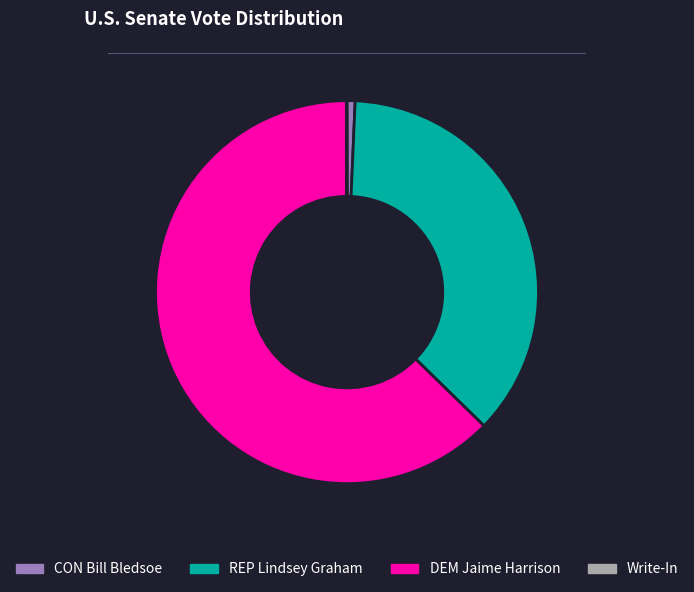

Between DEM Jaime Harrison and REP Lindsey Graham, which is larger?

DEM Jaime Harrison